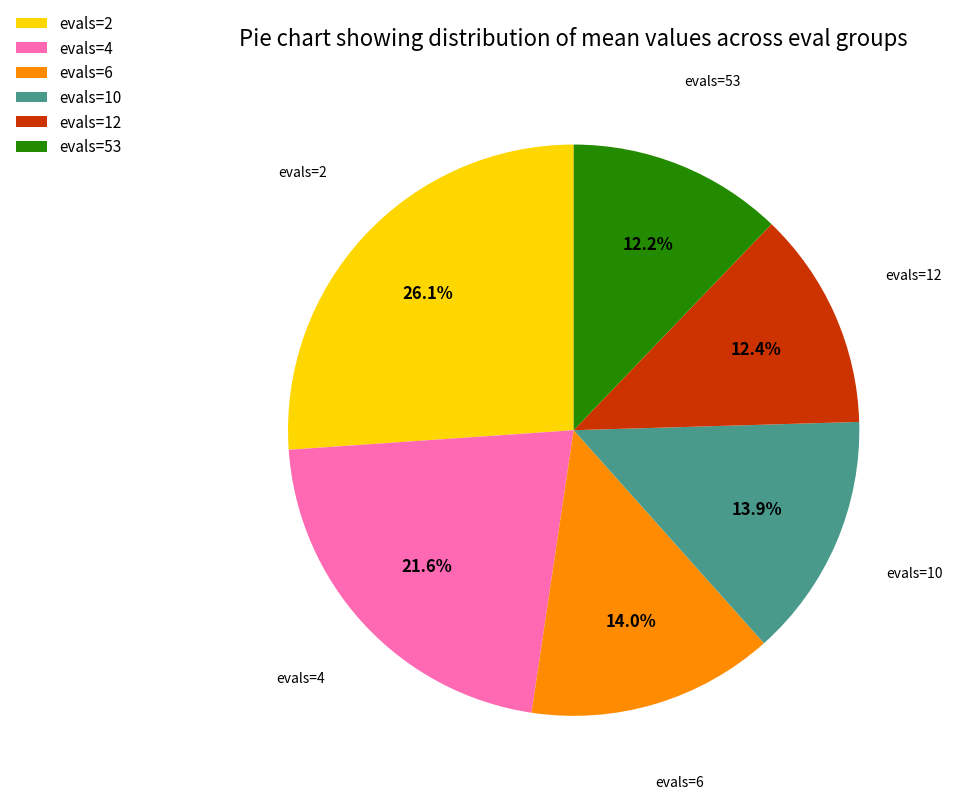

Do evals=6 and evals=12 together represent more than half of the pie?

No